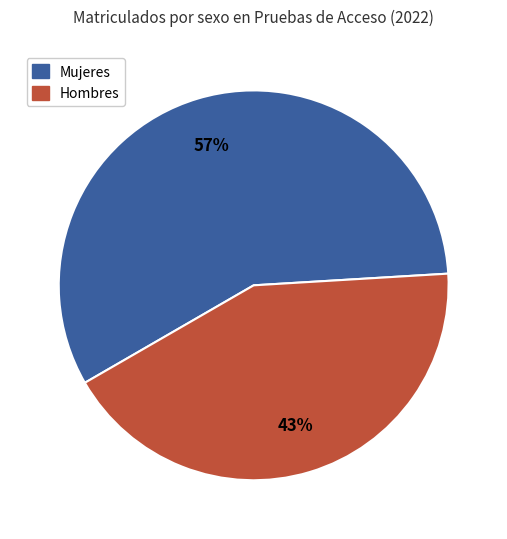

How many segments does this pie chart have?

2